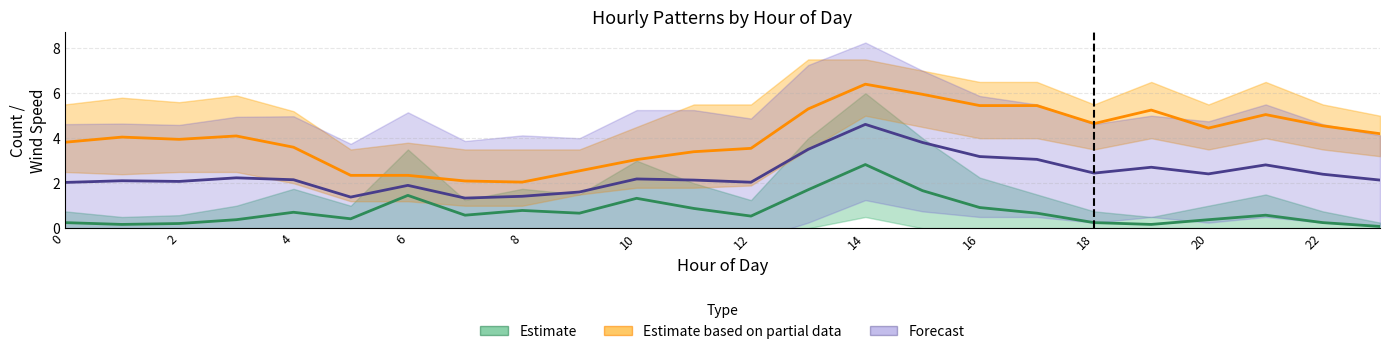

What are all the series names shown in the legend?

Estimate, Estimate based on partial data, Forecast